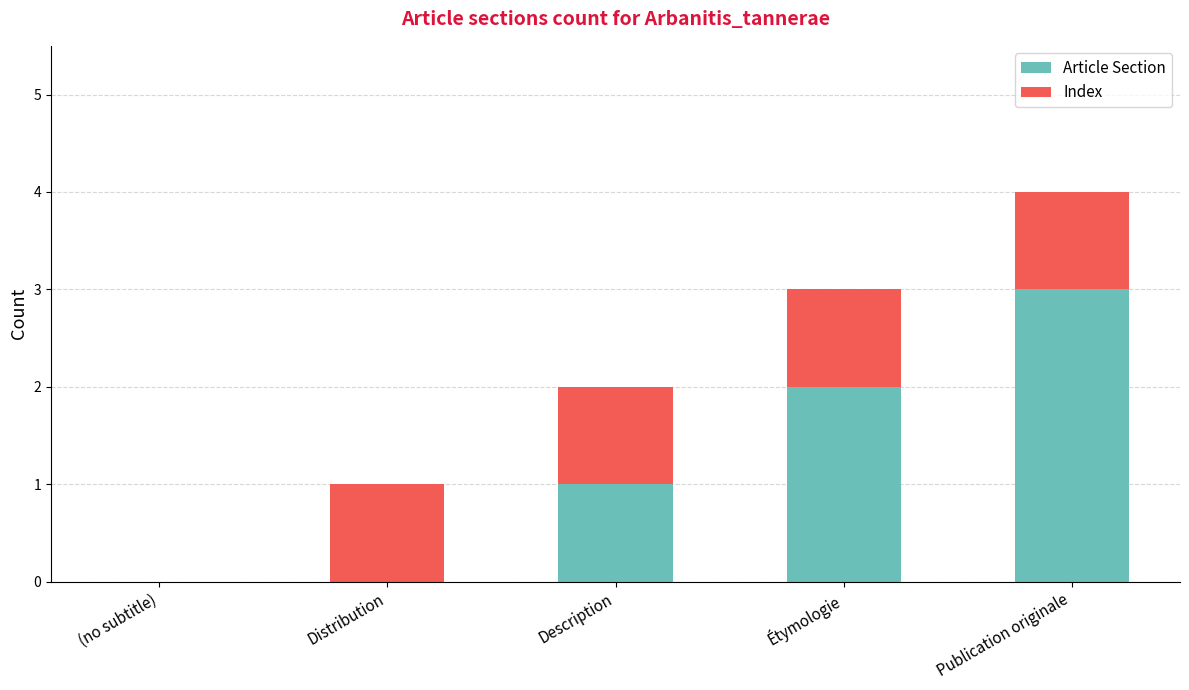

Reading left to right, list the values for the Article Section series.

(no subtitle)=0	Distribution=0	Description=1	Étymologie=2	Publication originale=3